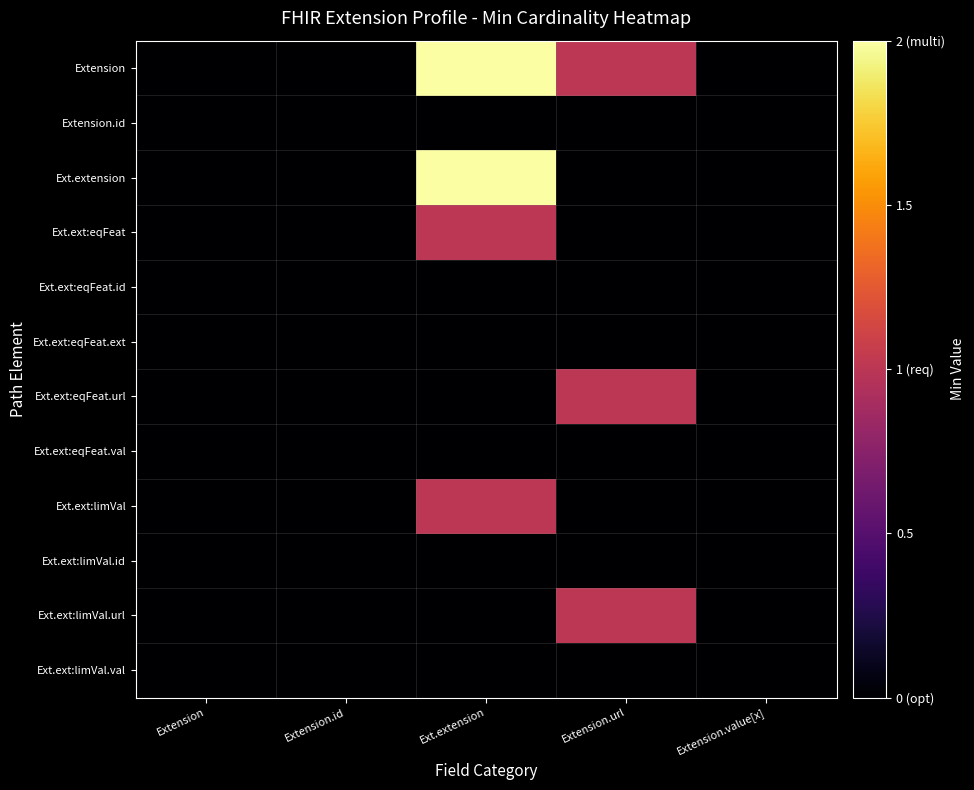

At how many categories does at least one series exceed 0?

2